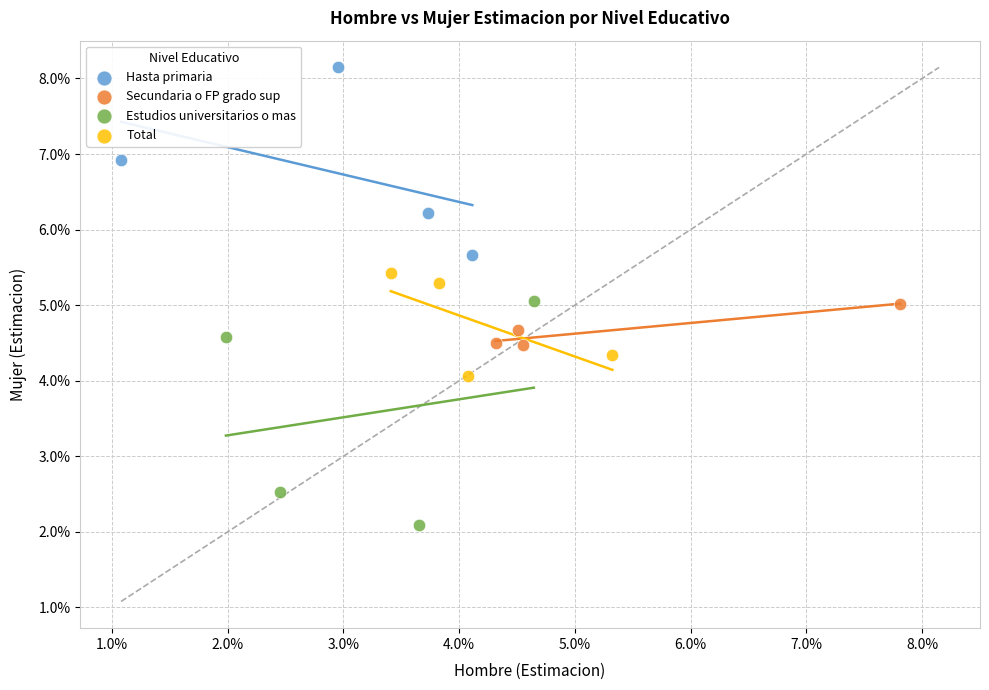

What are all the series names shown in the legend?

Hasta primaria, Secundaria o FP grado sup, Estudios universitarios o mas, Total